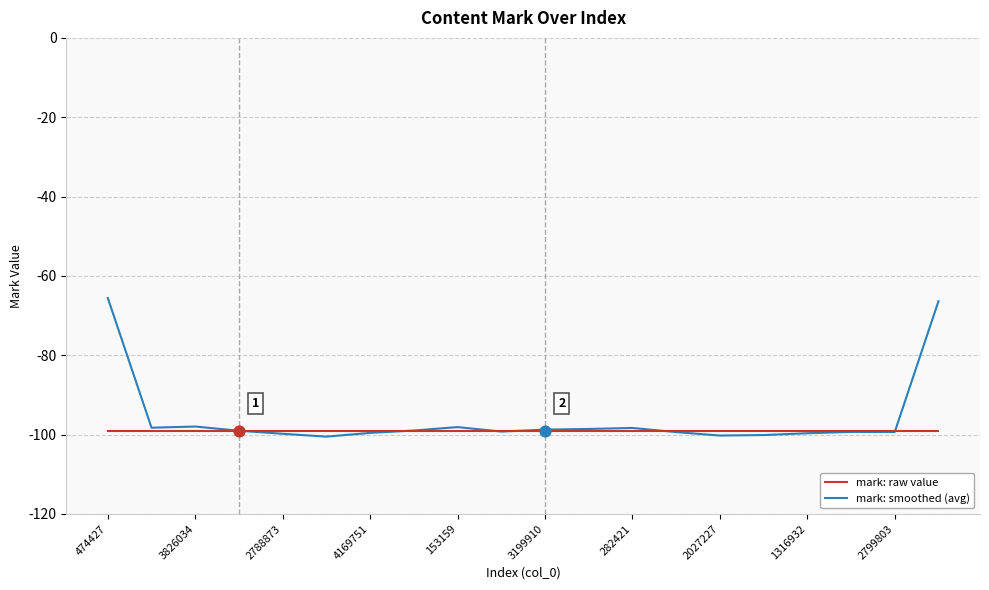

Which series has the widest spread of values?

mark: smoothed (avg)